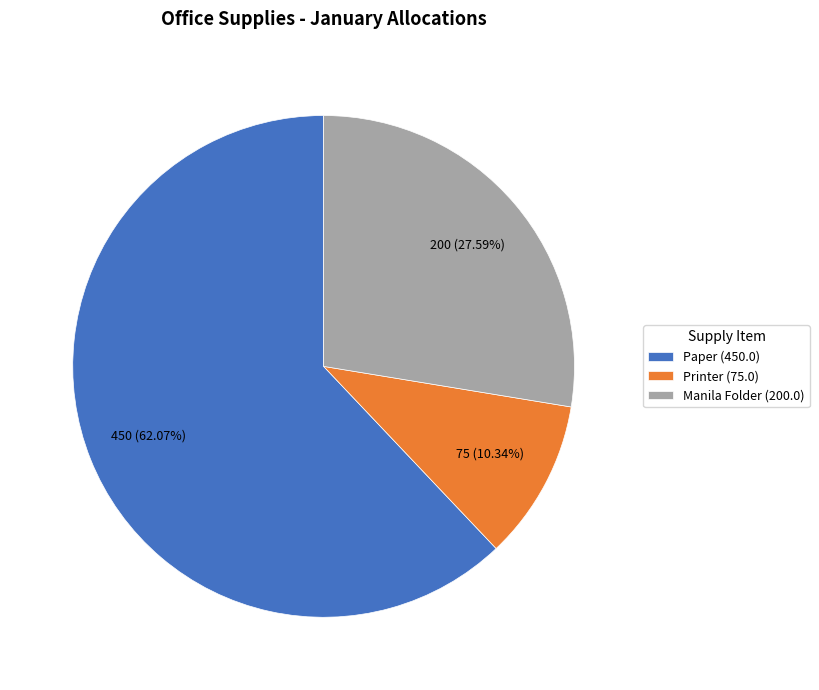

To the nearest percent, what is the average slice percentage?

33%